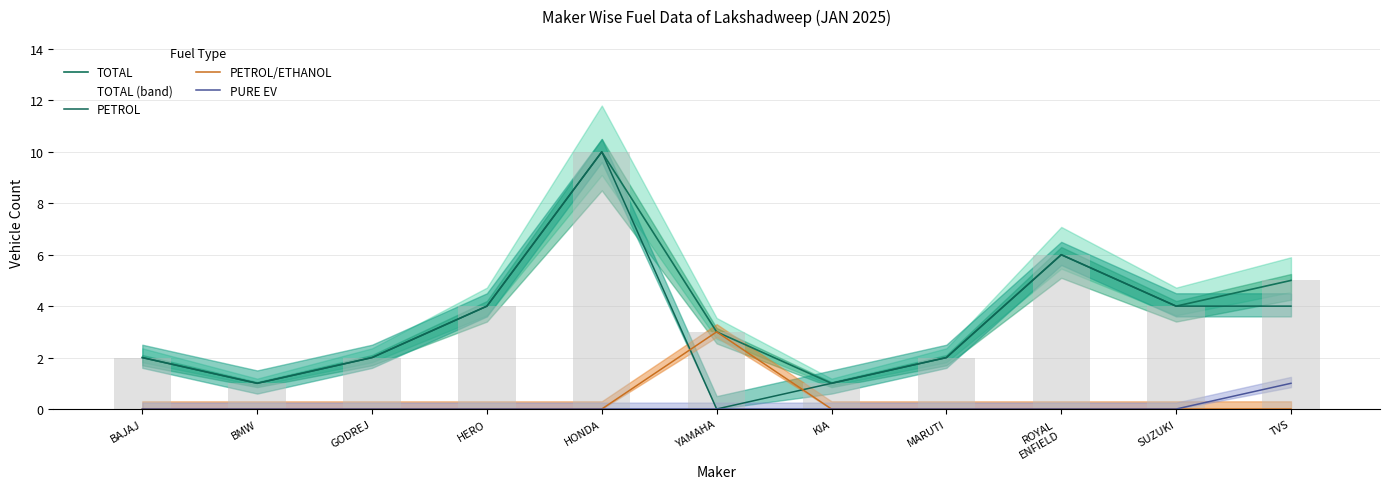

Reading left to right, list all the values displayed in this chart.

TOTAL: 2	1	2	4	10	3	1	2	6	4	5
PETROL: 2	1	2	4	10	0	1	2	6	4	4
PETROL/ETHANOL: 0	0	0	0	0	3	0	0	0	0	0
PURE EV: 0	0	0	0	0	0	0	0	0	0	1